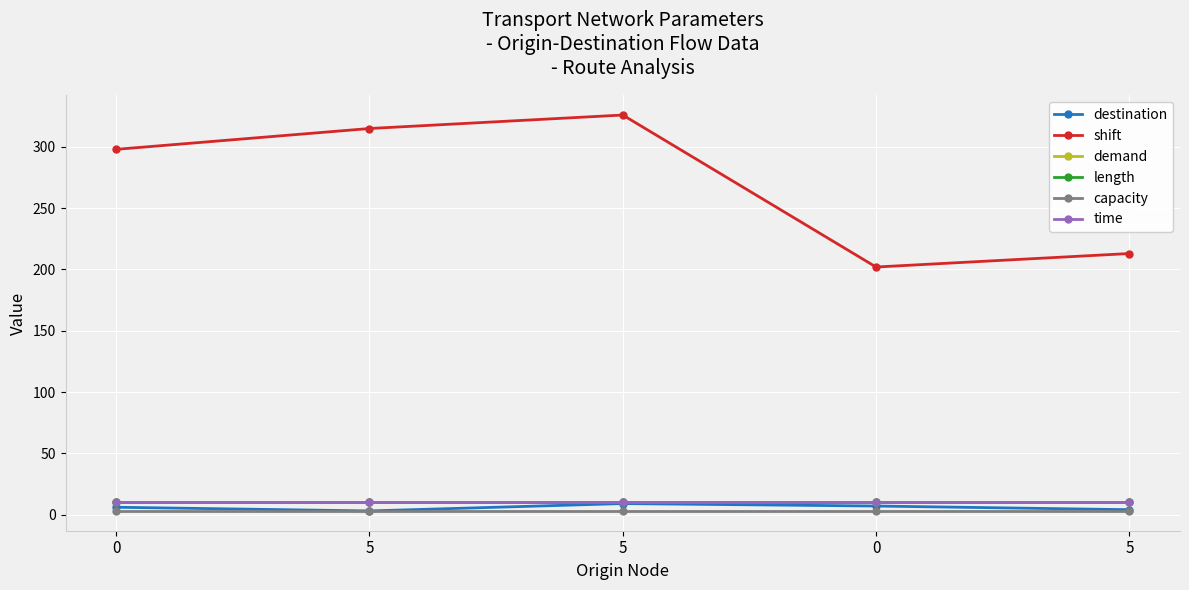

Between 0 and 5, which series saw the biggest shift?

shift